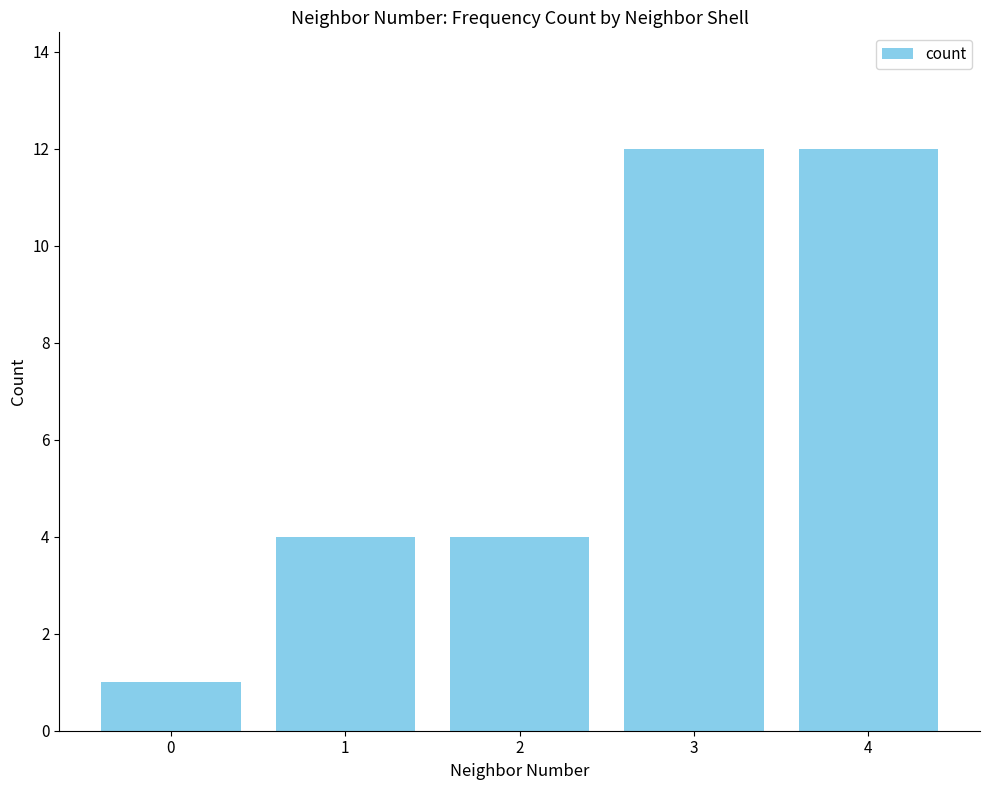

The chart shows a value of 4 at 2. True or false?

True